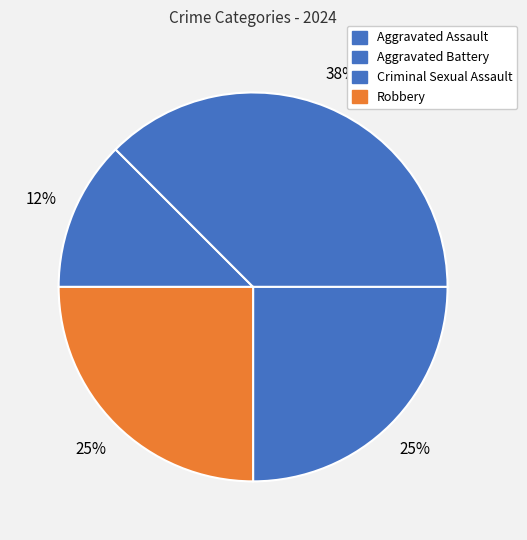

Which category has the biggest portion of the pie?

Aggravated Battery